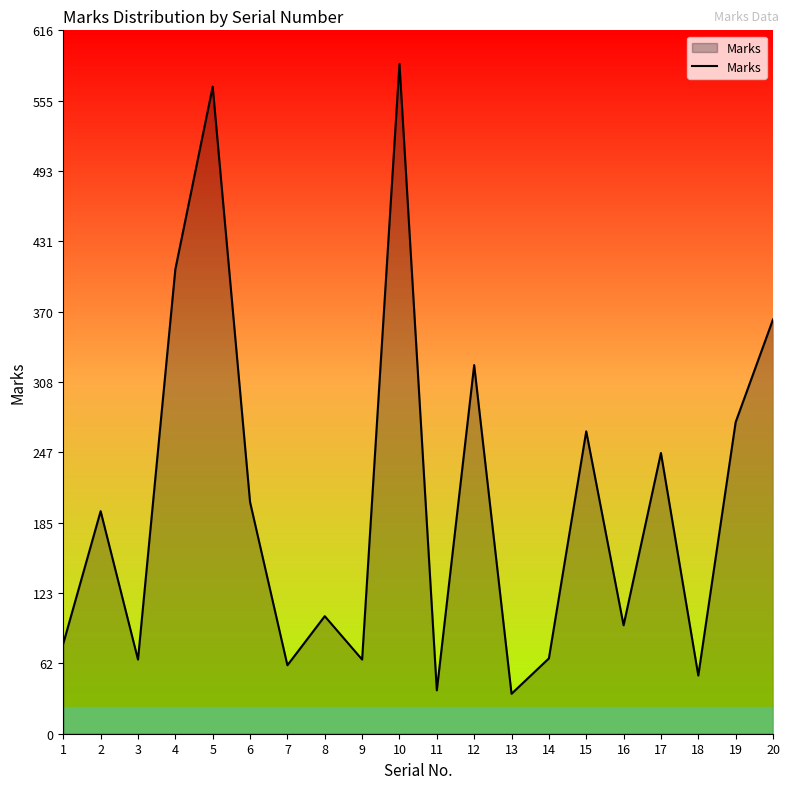

What is the difference between the maximum and minimum values?

552